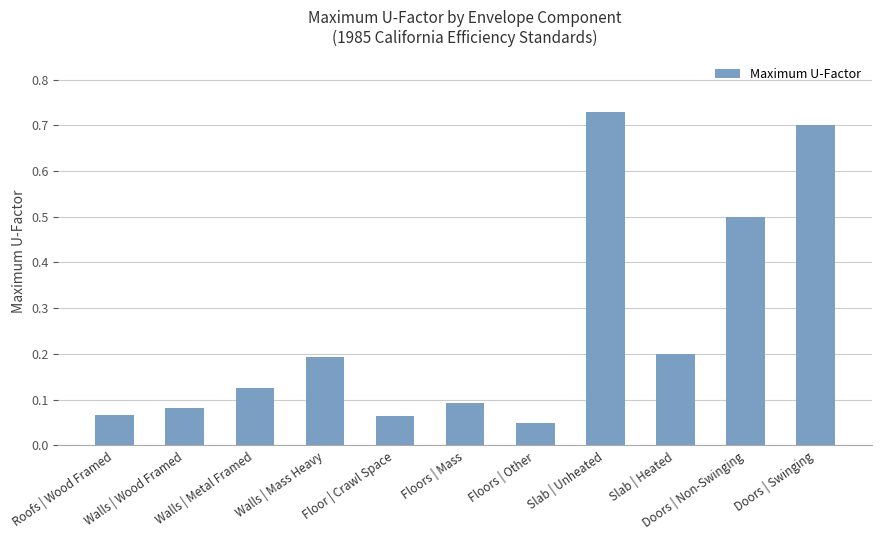

Between Walls | Wood Framed and Walls | Mass Heavy, which is larger?

Walls | Mass Heavy